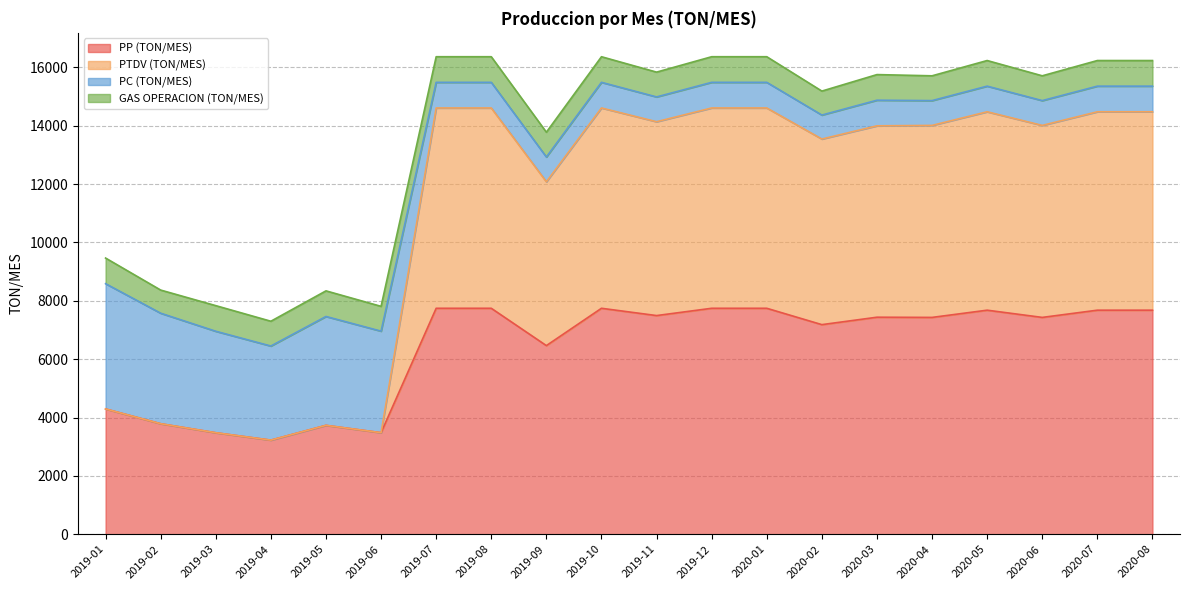

Count the number of categories in the chart.

20